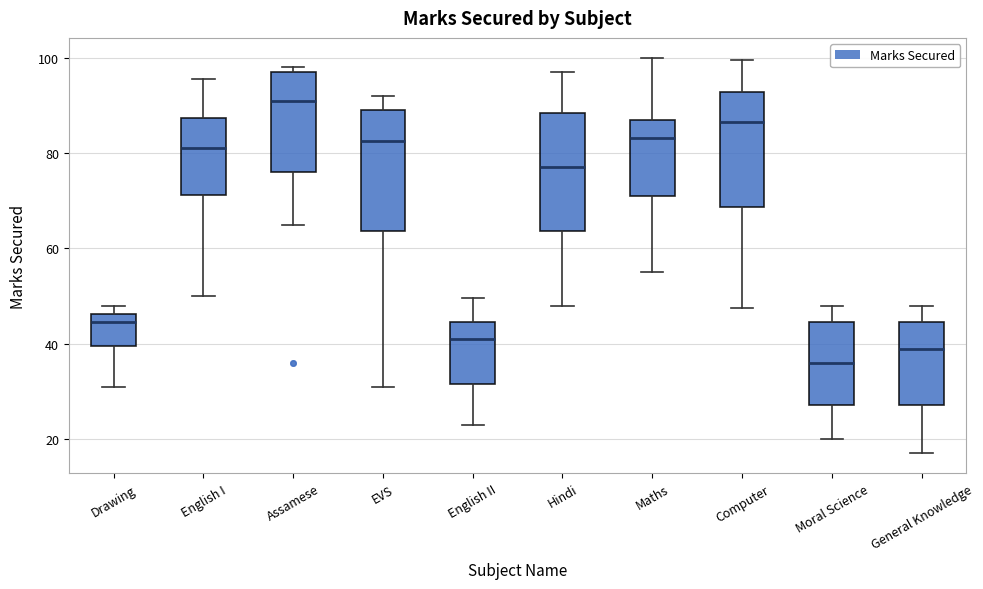

Which box's median line is the highest?

Assamese